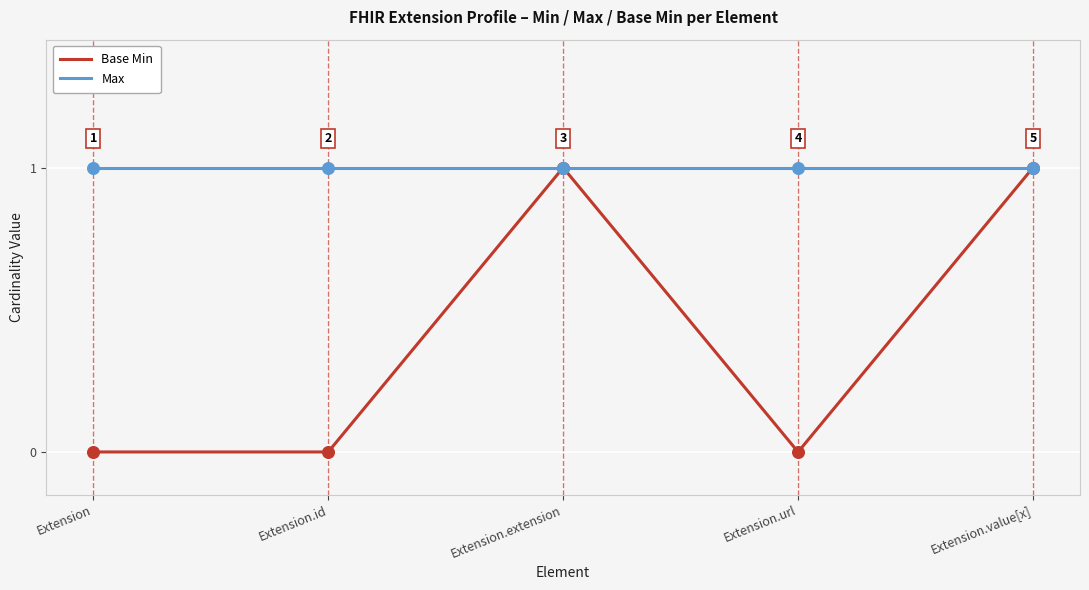

Rank the series by their average value, from lowest to highest.

Base Min, Max